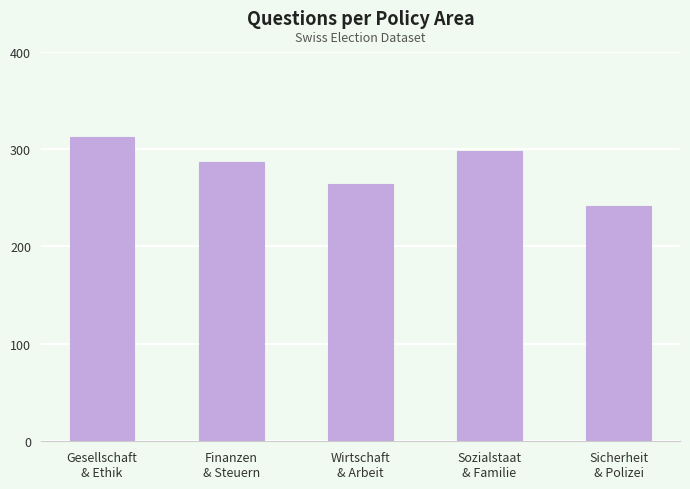

Approximately how many times larger is the value at Wirtschaft
& Arbeit compared to Gesellschaft
& Ethik?

0.8